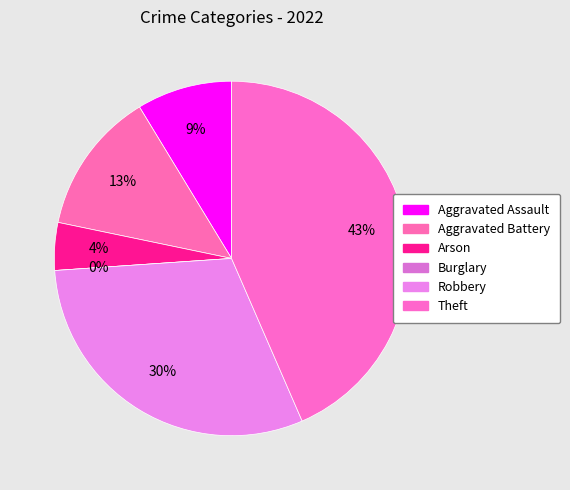

Rank the categories by value from lowest to highest.

Burglary, Arson, Aggravated Assault, Aggravated Battery, Robbery, Theft